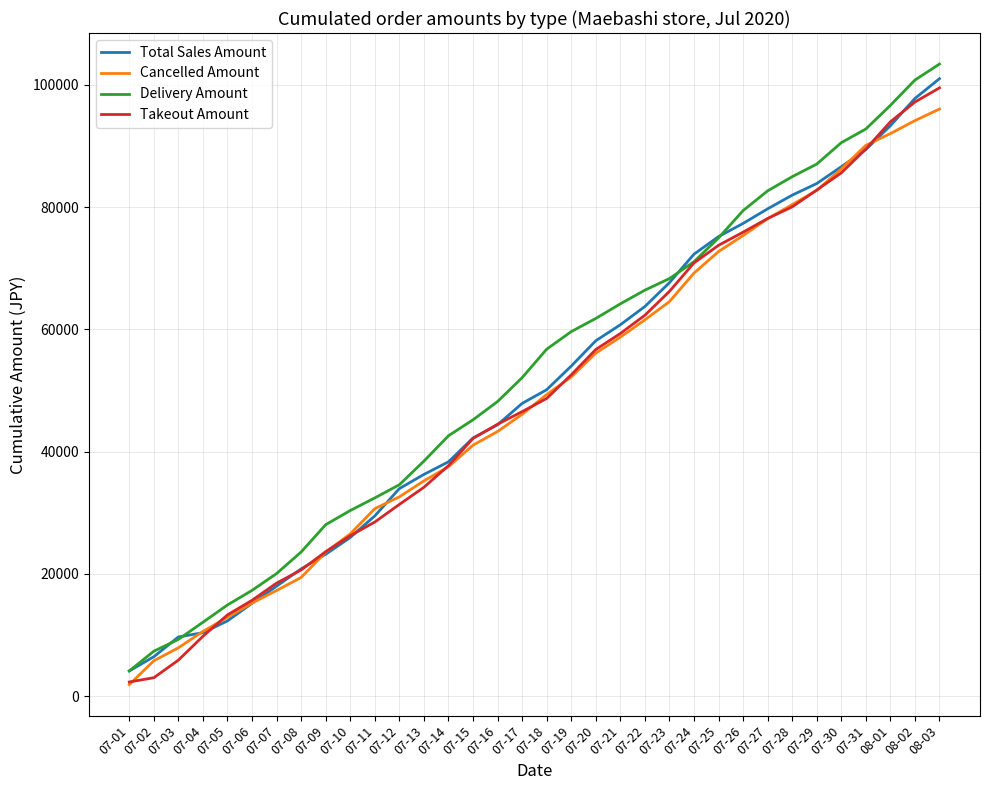

Between 07-10 and 07-16, which series saw the biggest shift?

Total Sales Amount